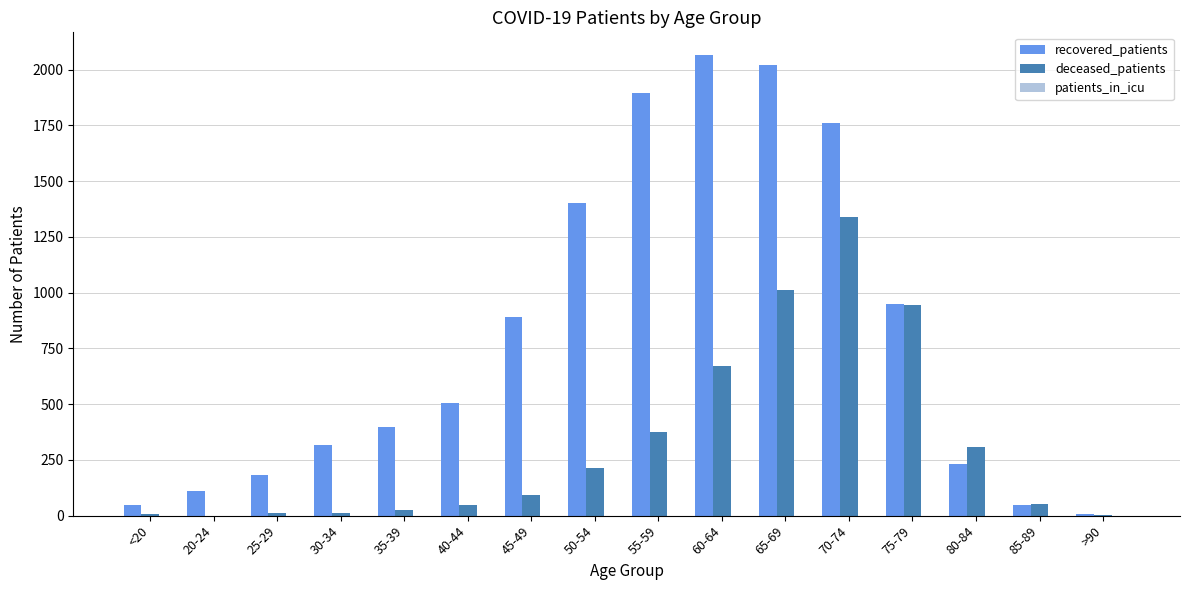

Which series has the widest spread of values?

recovered_patients